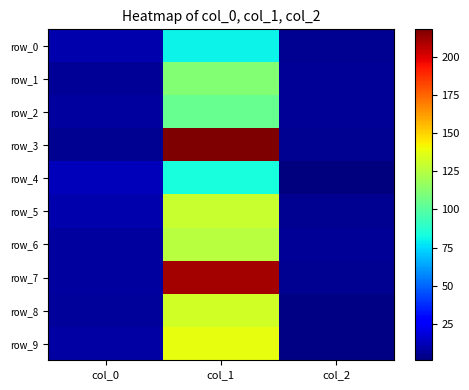

Read the row_8 value at col_0.

6.3